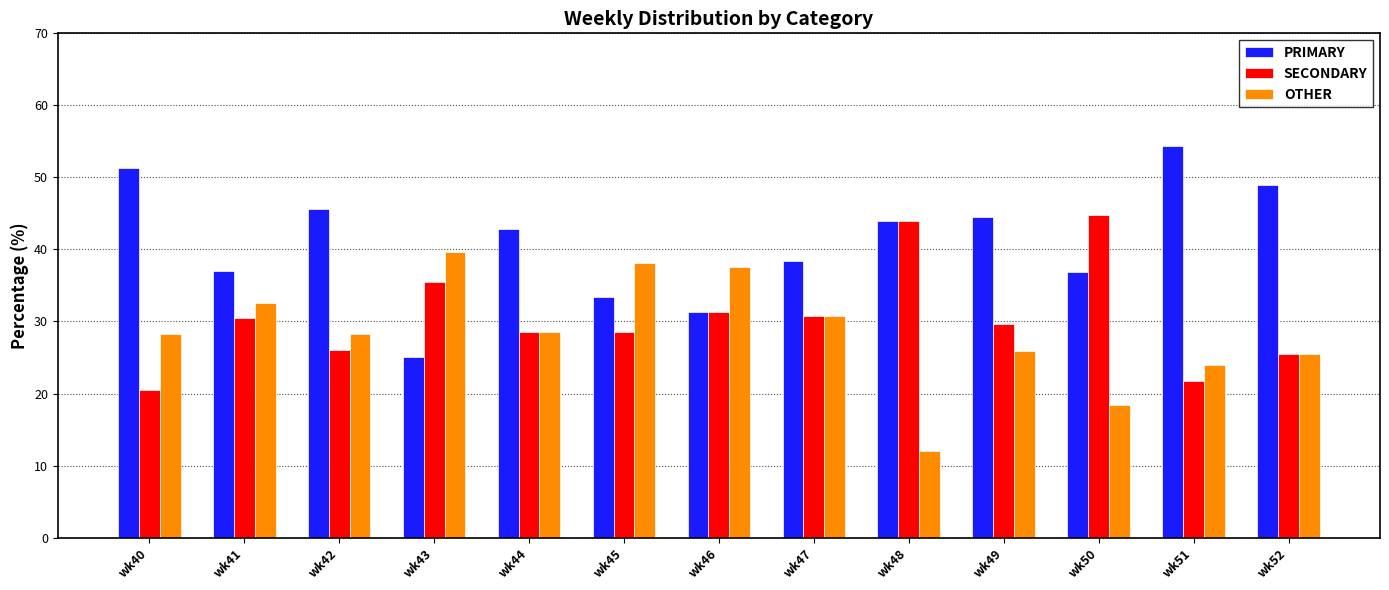

What is the total value across all series at wk42?

100.0